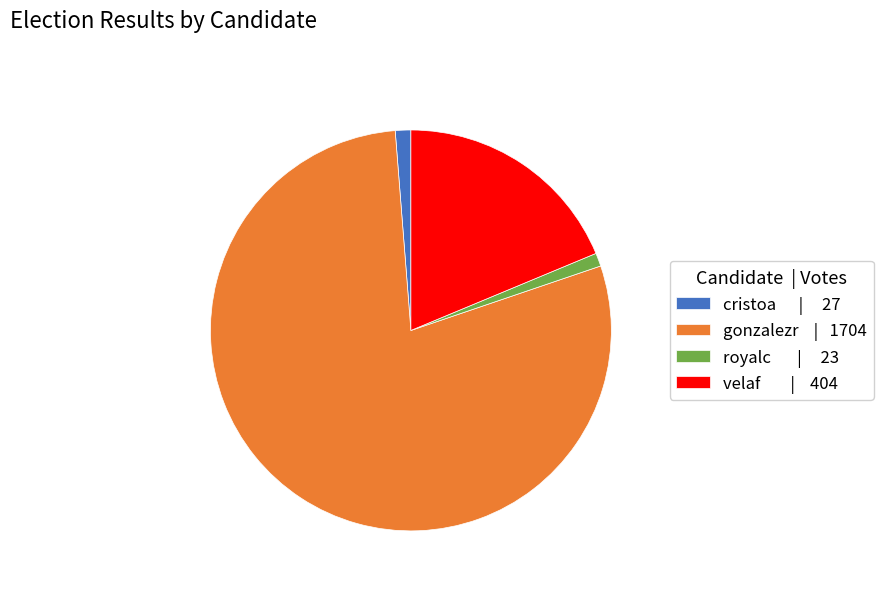

How many segments does this pie chart have?

4